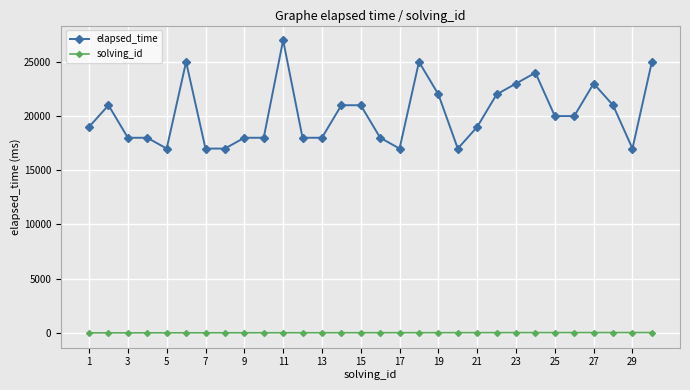

True or false: elapsed_time has more than 2 points higher than both neighbors.

True